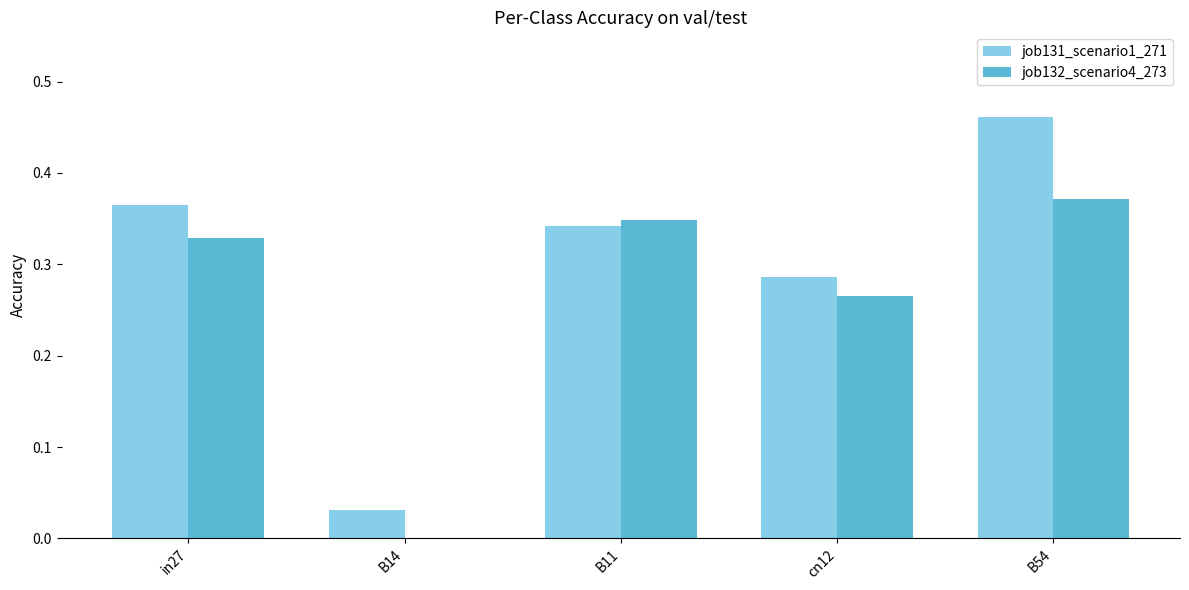

Does the chart contain stacked bars?

No